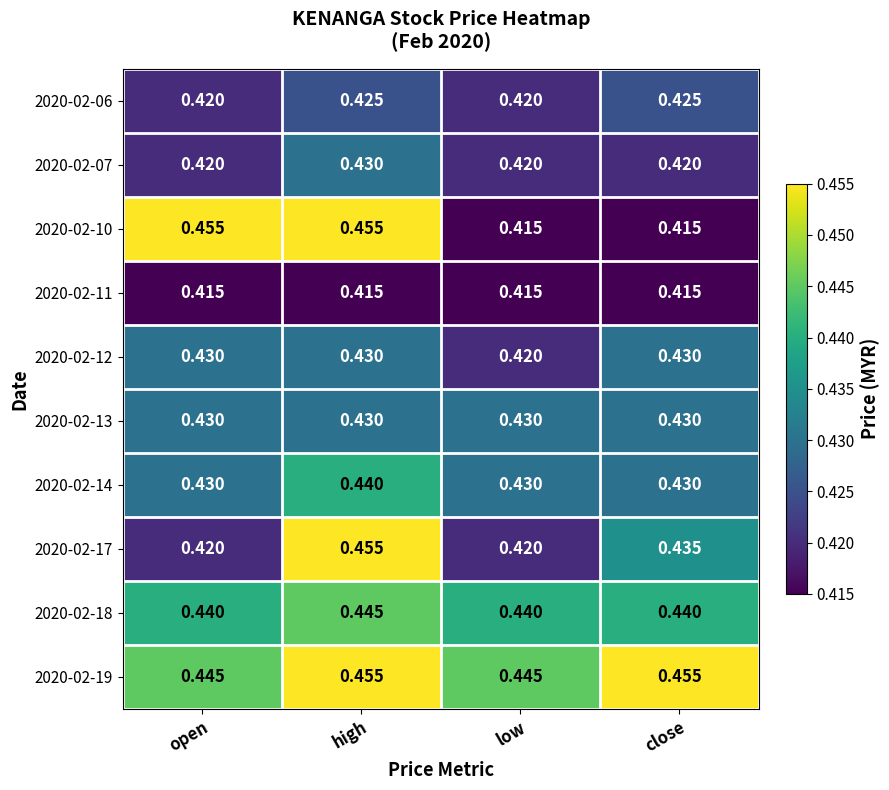

At which label does 2020-02-18 reach its peak?

high